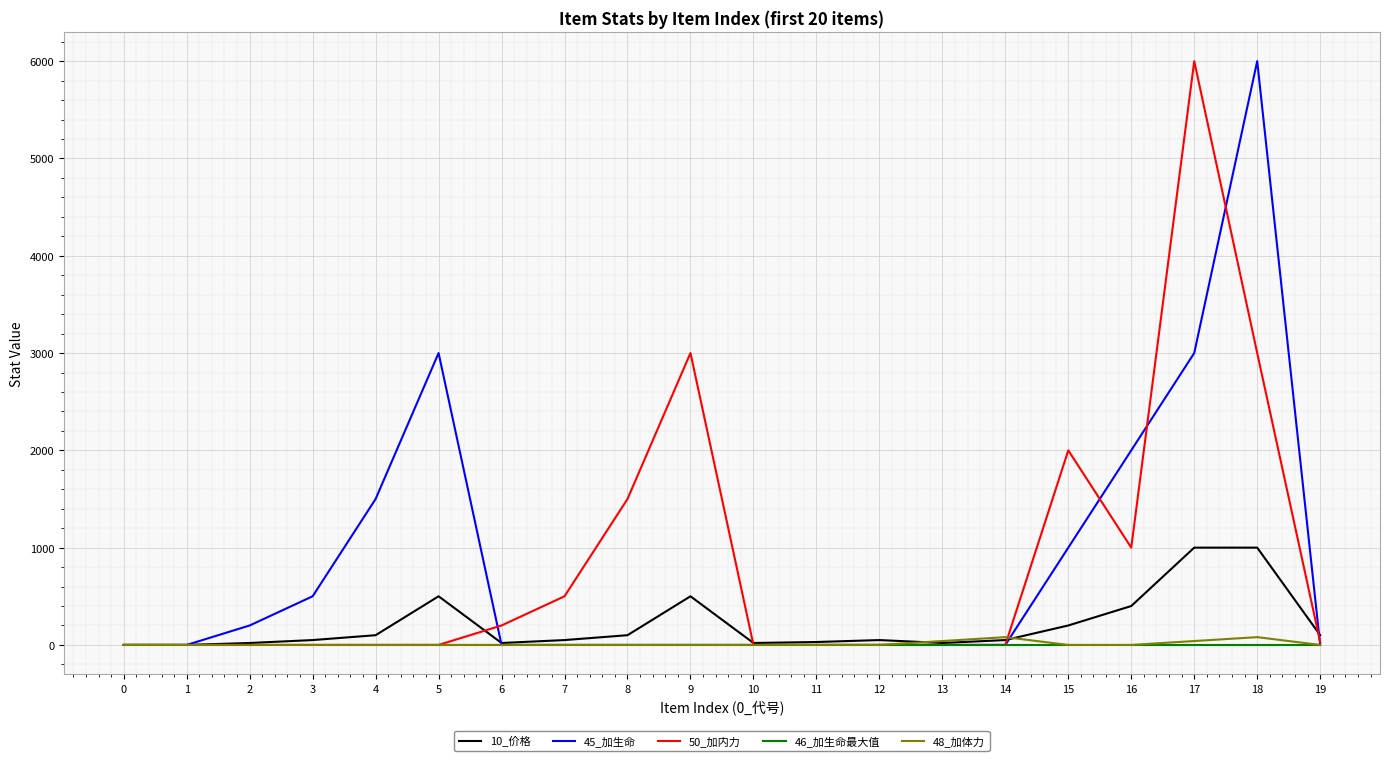

What is the sum of all 50_加内力 values?

17230